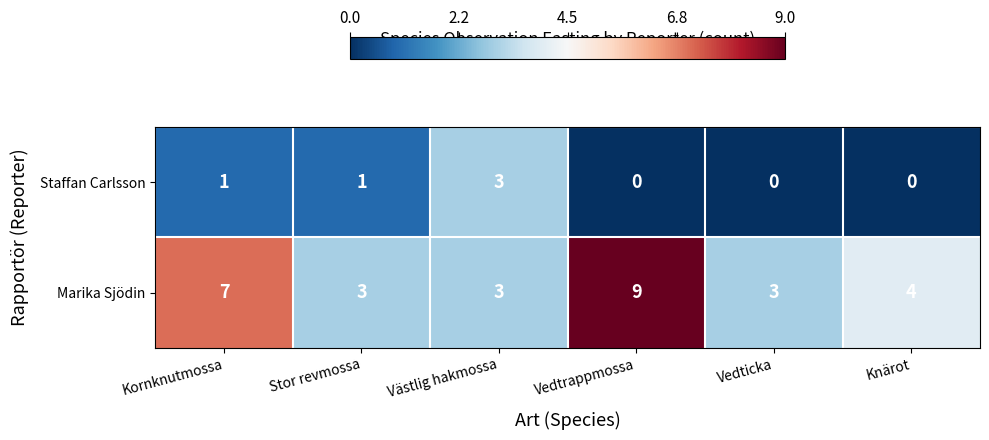

What is the difference between the highest and lowest values at Vedtrappmossa?

9